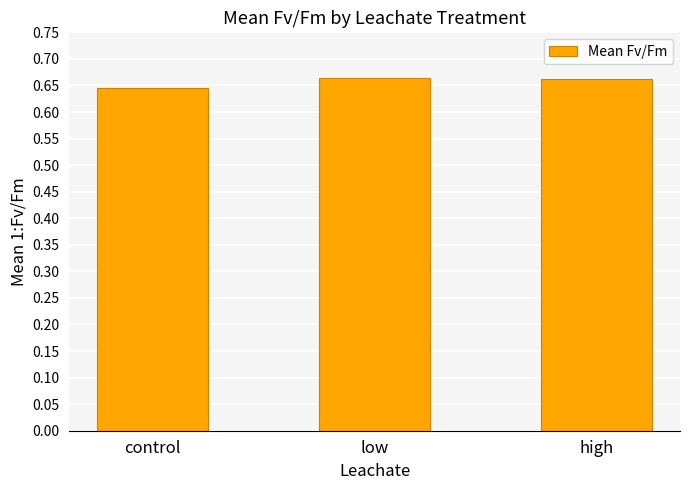

What is the sum of all values?

2.0